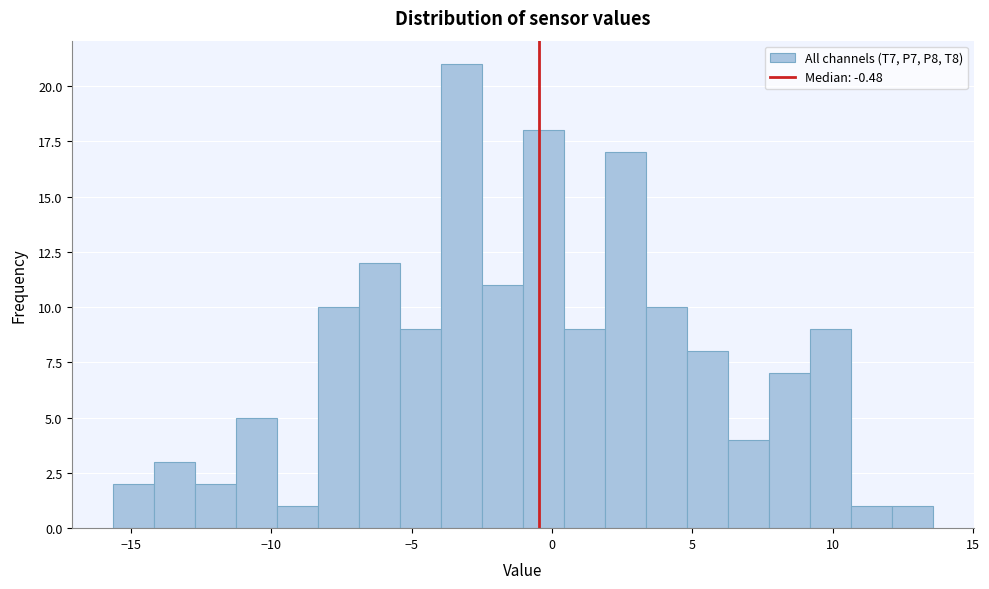

Read against the x-axis, roughly where is the centre of the tallest bar?

-3.0